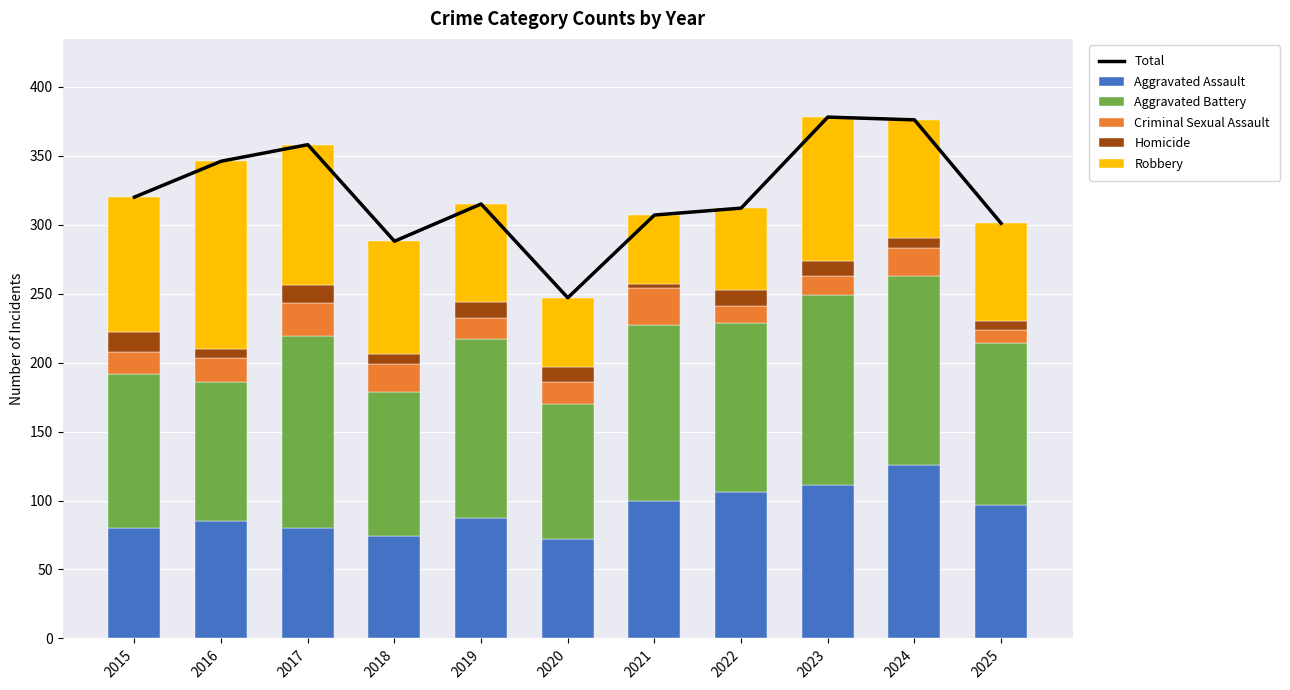

Does the chart contain any negative values?

No